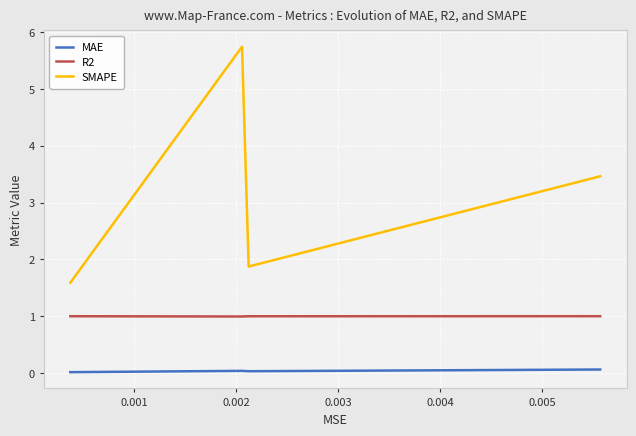

List the series in order of their overall mean, lowest first.

MAE, R2, SMAPE